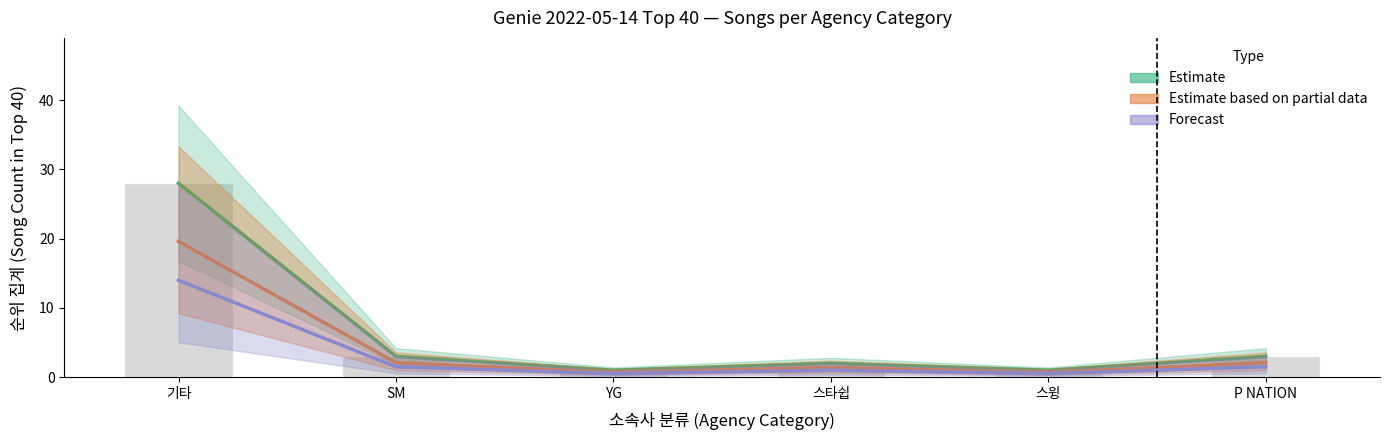

What is the value of the 3rd bar from the left?

1